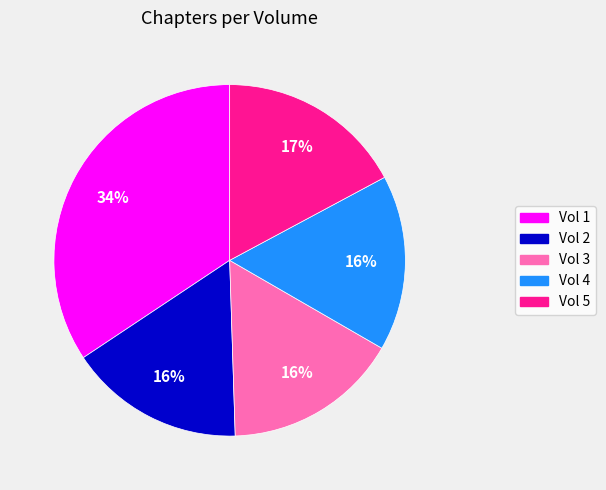

Do Vol 5 and Vol 2 together represent more than half of the pie?

No